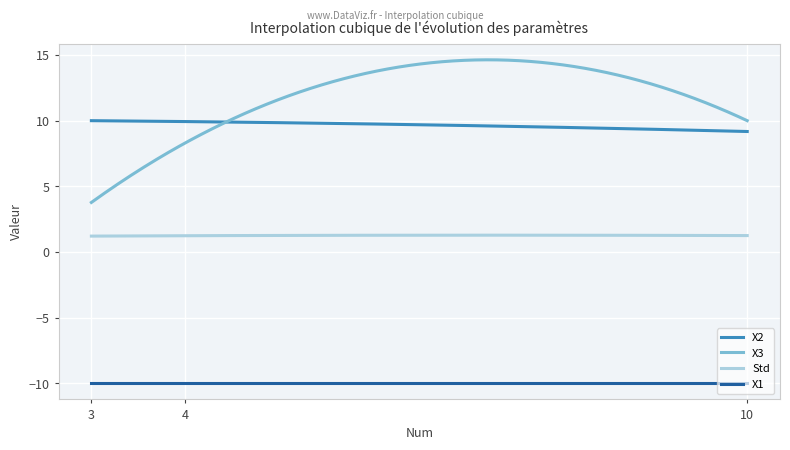

Which series has the largest range (max minus min)?

X3